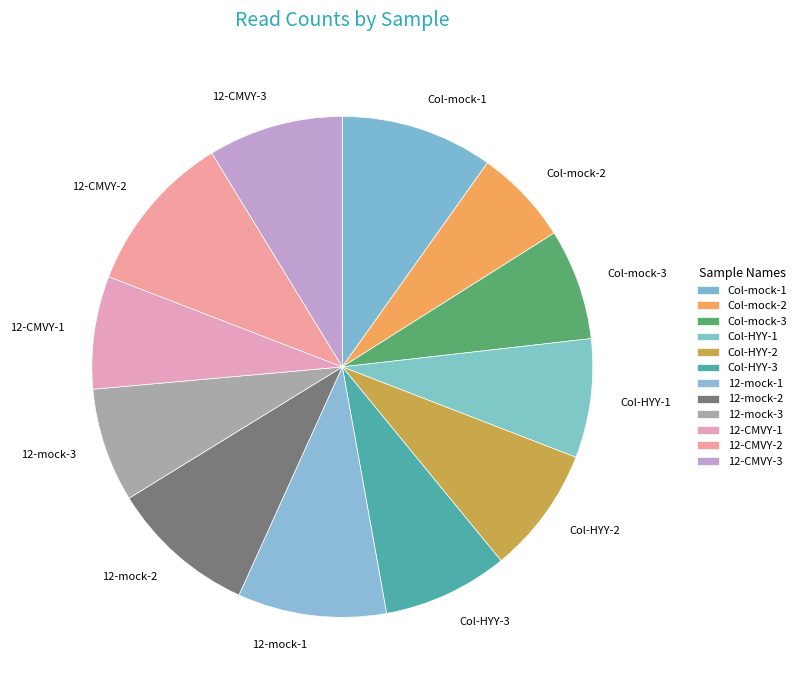

Is Col-HYY-3 the majority of the pie?

No